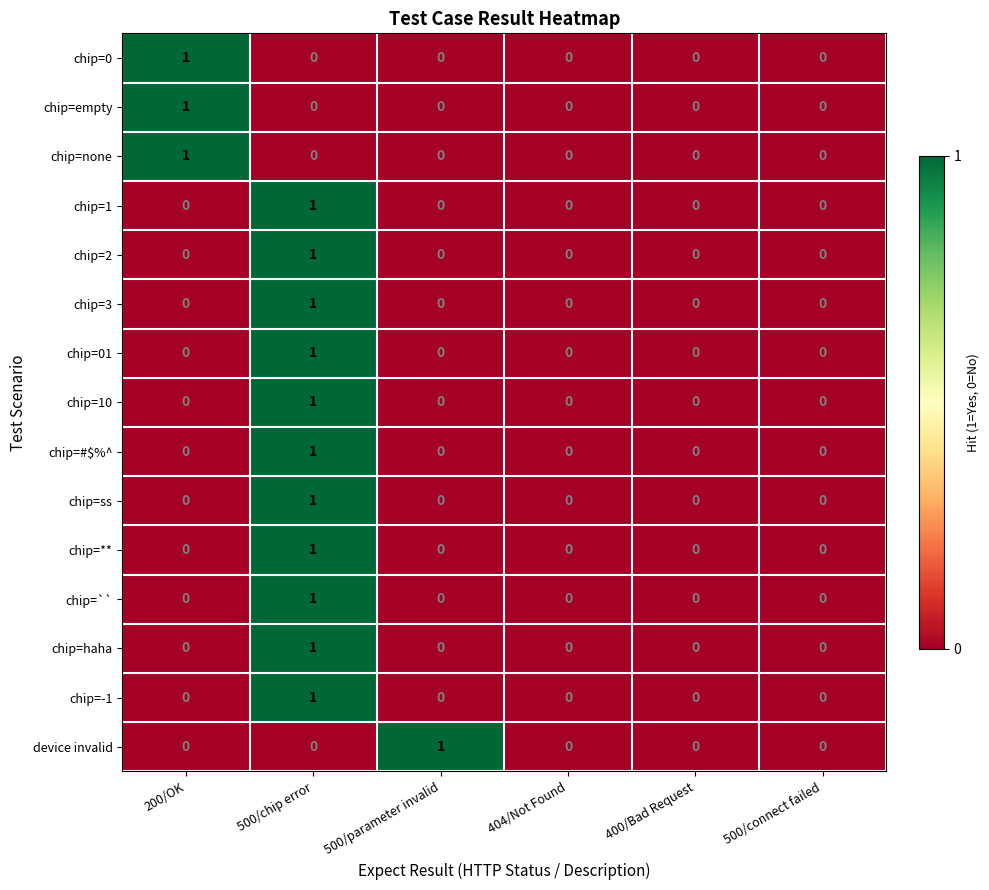

What is the difference between the highest and lowest values at 200/OK?

1